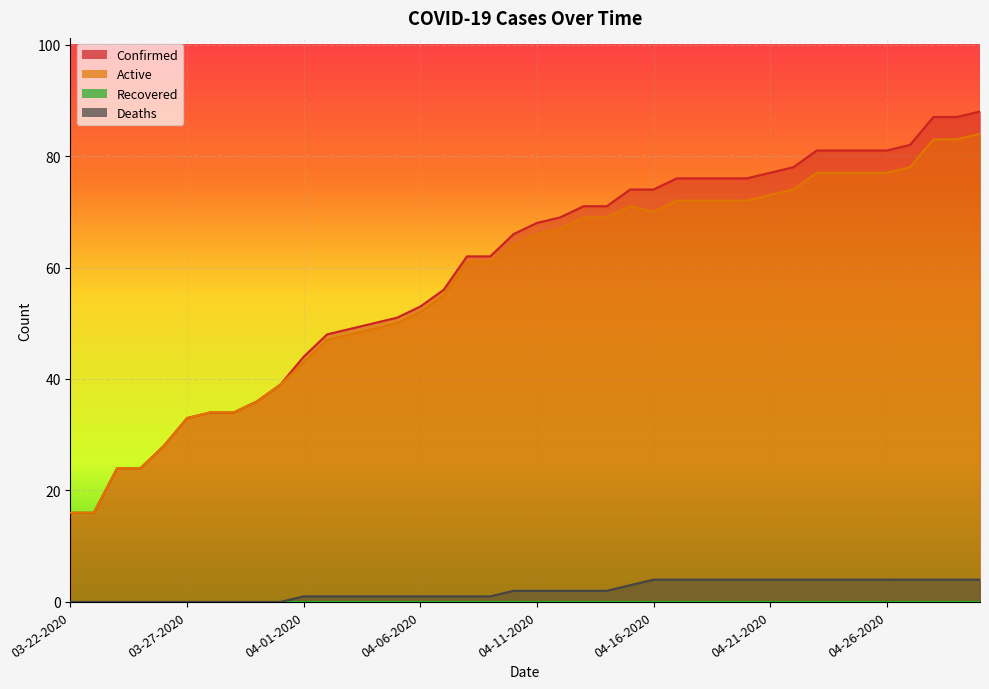

Which series has the largest range (max minus min)?

Confirmed